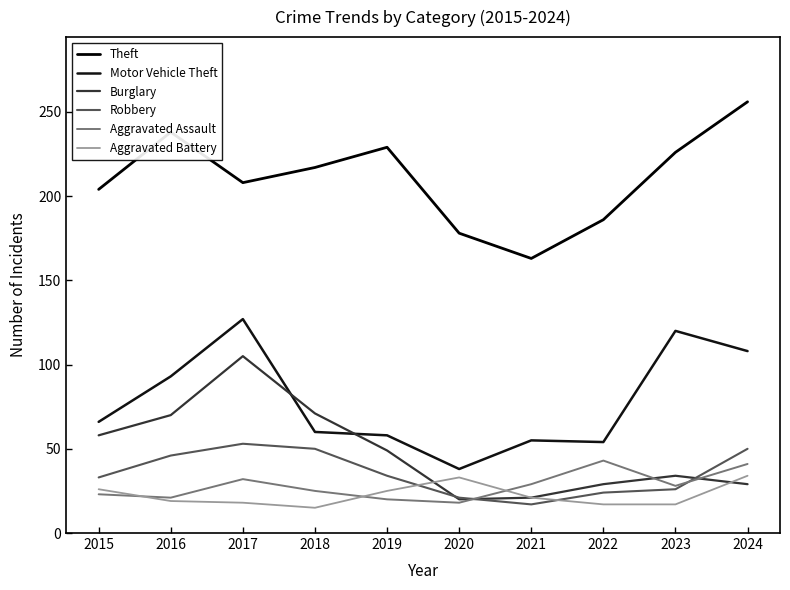

True or false: Motor Vehicle Theft has more than 2 points higher than both neighbors.

True